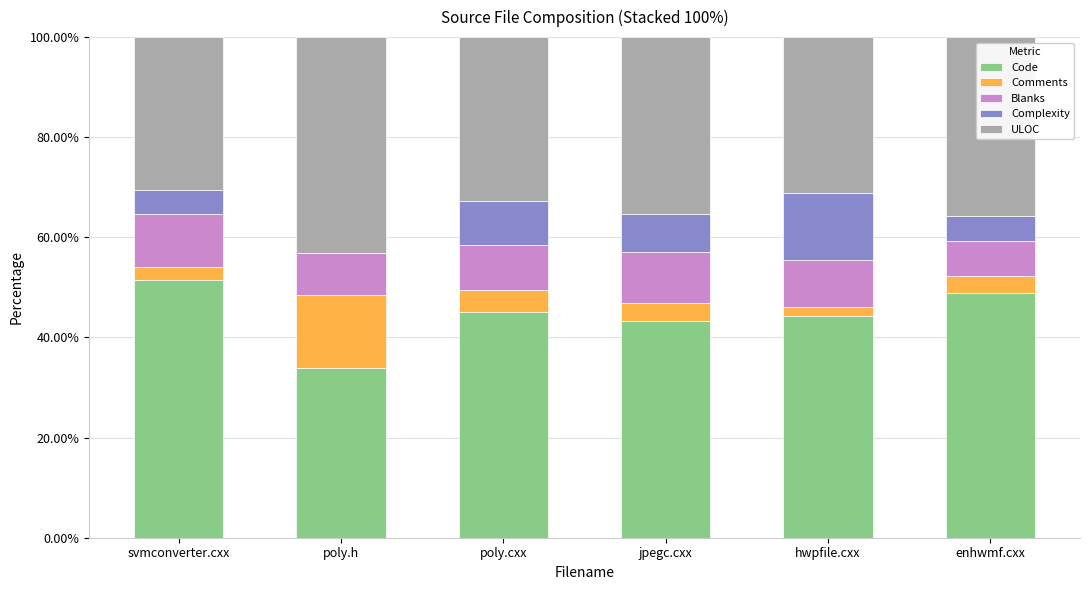

What is the highest value of the Code series?

51.5